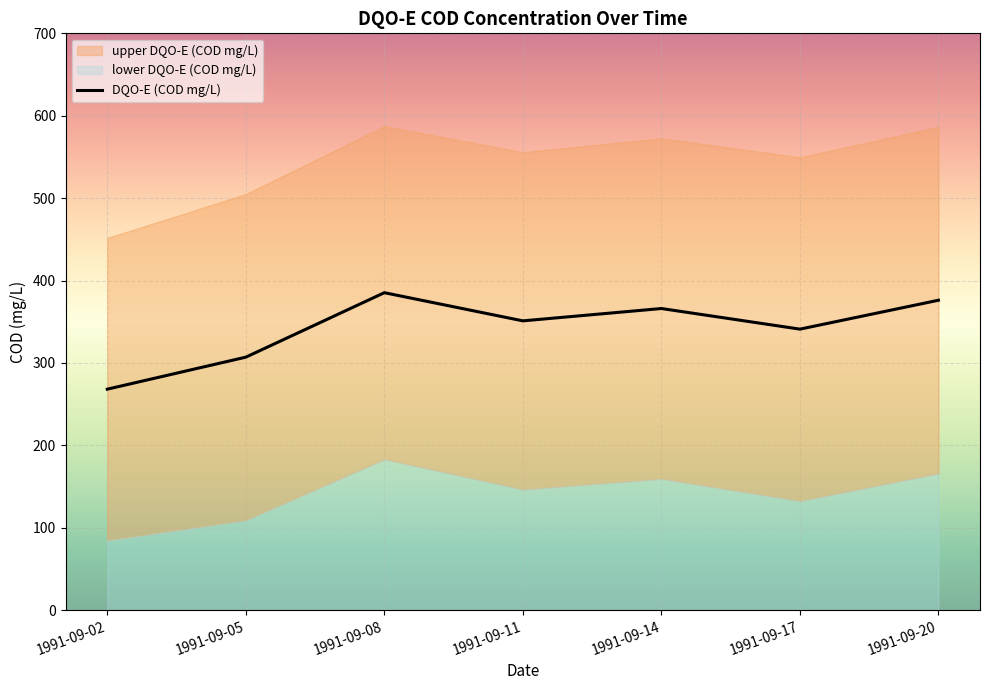

What is the difference between the maximum and minimum values?

117.1